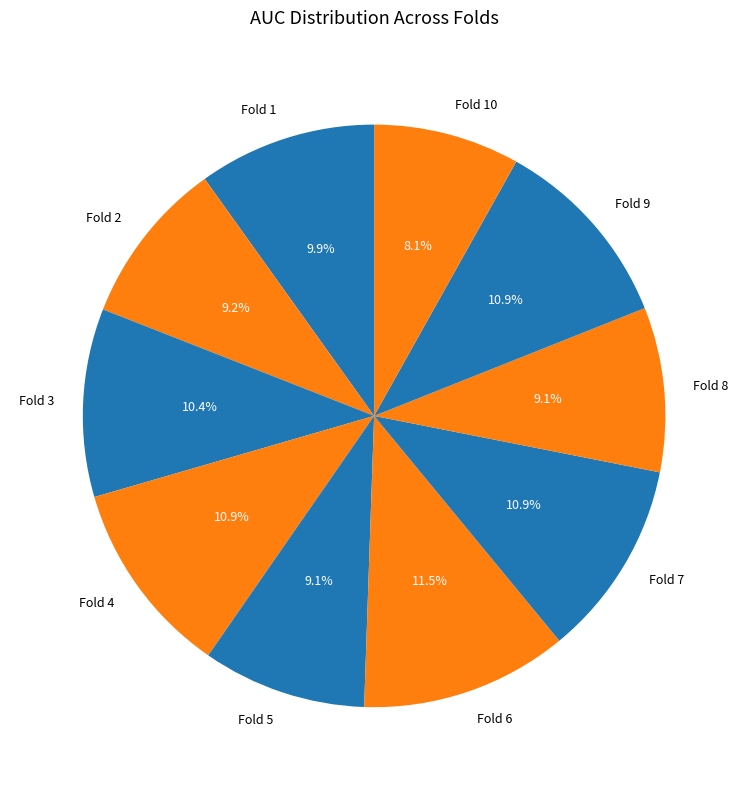

Between Fold 8 and Fold 9, which is larger?

Fold 9